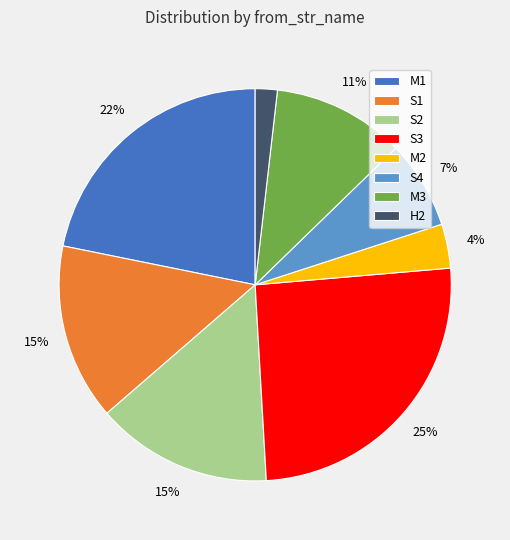

To the nearest percent, what is the average slice percentage?

12%